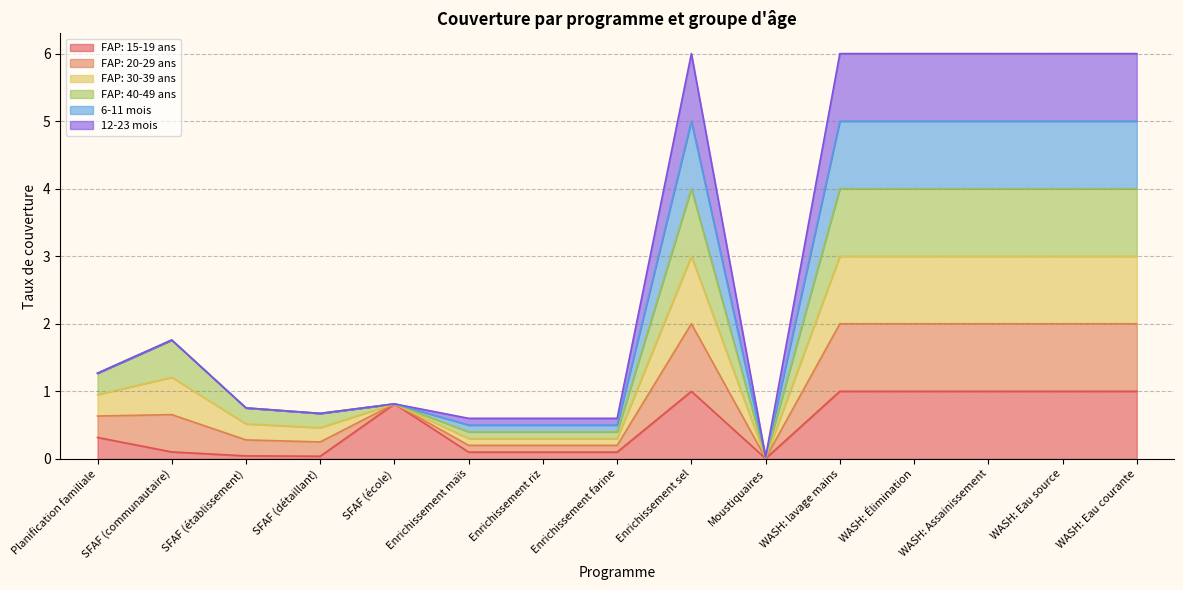

The value of FAP: 20-29 ans at Moustiquaires is 0.0. True or false?

False